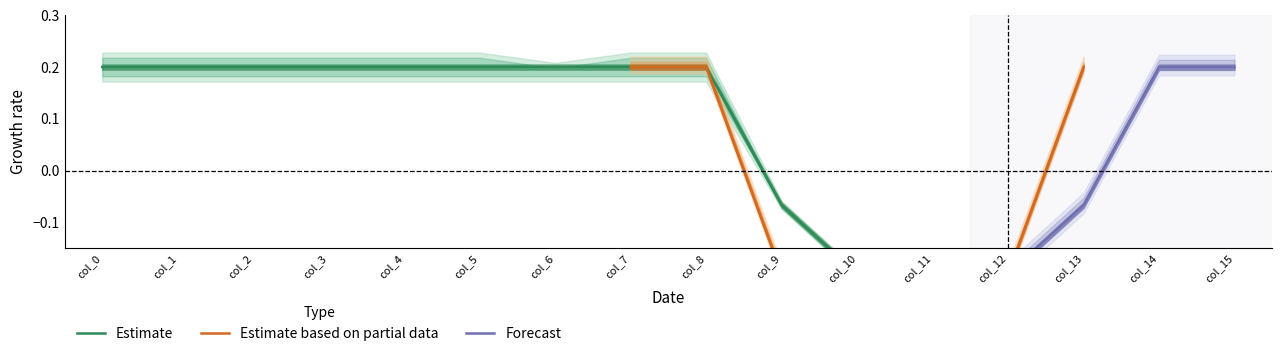

List the labels in order of col_3 value, smallest first.

9, 10, 11, 12, 13, 0, 1, 2, 3, 4, 5, 6, 7, 8, 14, 15